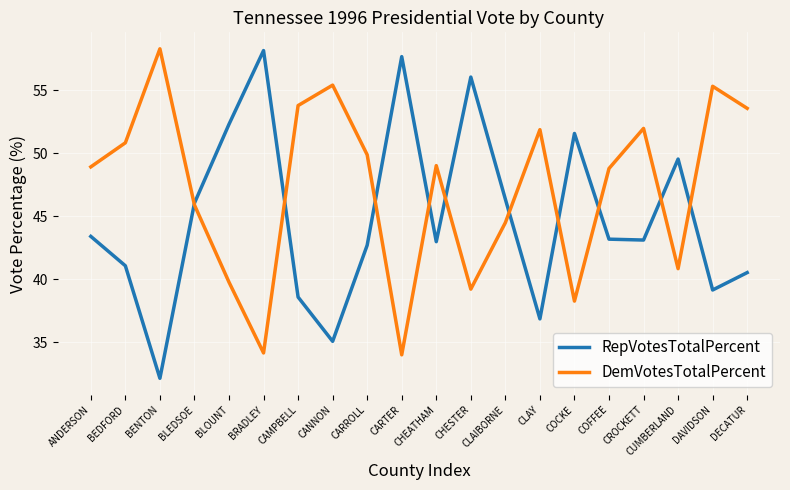

What position from the right is ANDERSON?

20